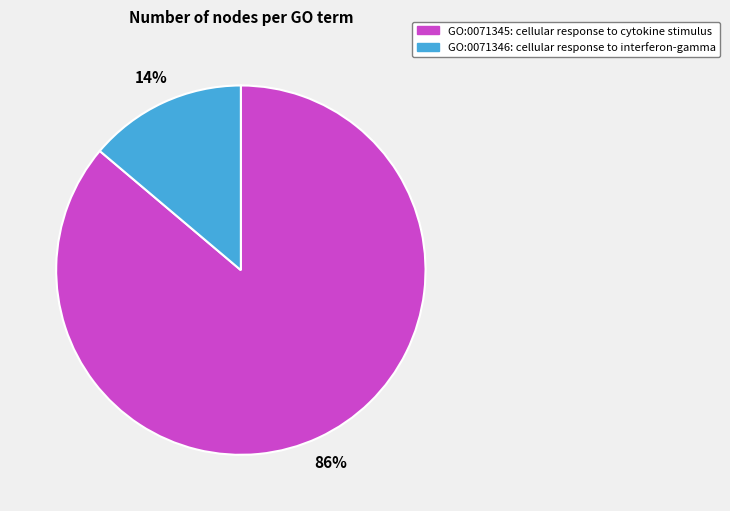

Is it true that GO:0071346 is 8% of the pie?

False